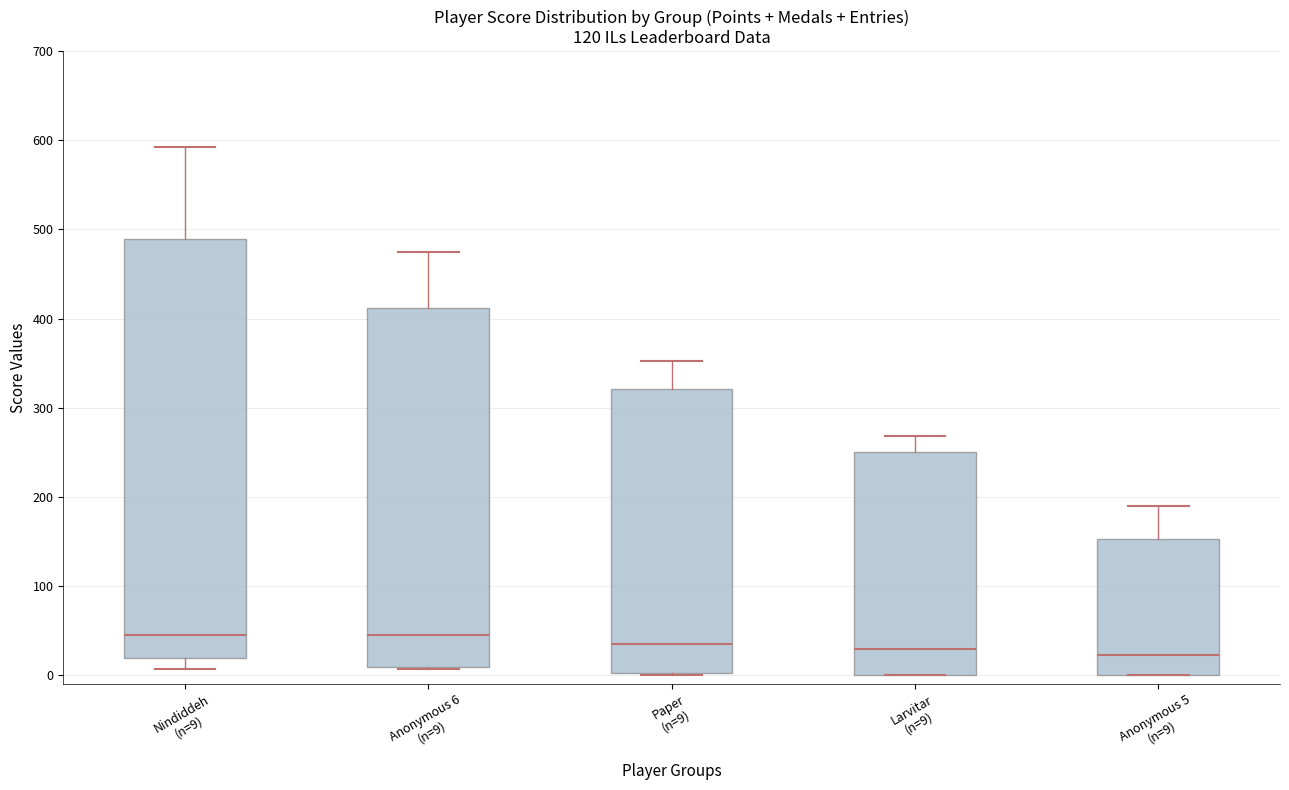

Reading left to right, read every box against the y-axis: the position of its median line, the range the box covers, and the ends of its whiskers. The values are not printed on the chart, so give them approximately, as read against the axis.

Nindiddeh (n=9): median 50, box 20 to 490, whiskers 10 to 590
Anonymous 6 (n=9): median 50, box 10 to 410, whiskers 10 to 480
Paper (n=9): median 40, box 0 to 320, whiskers 0 to 350
Larvitar (n=9): median 30, box 0 to 250, whiskers 0 to 270
Anonymous 5 (n=9): median 20, box 0 to 150, whiskers 0 to 190